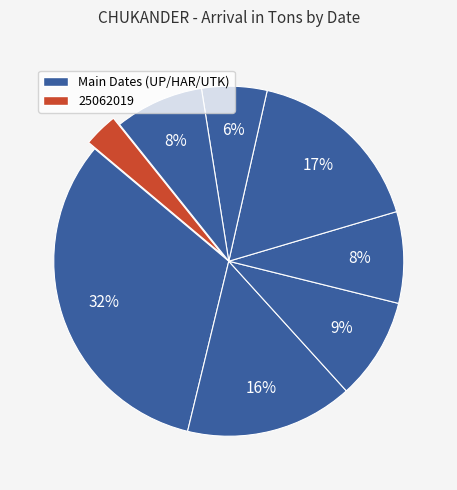

Count the number of slices in the pie.

8